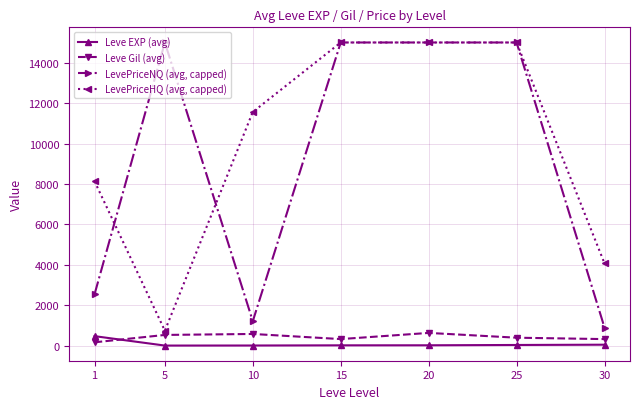

Where is the first local minimum for LevePriceHQ (avg, capped)?

5